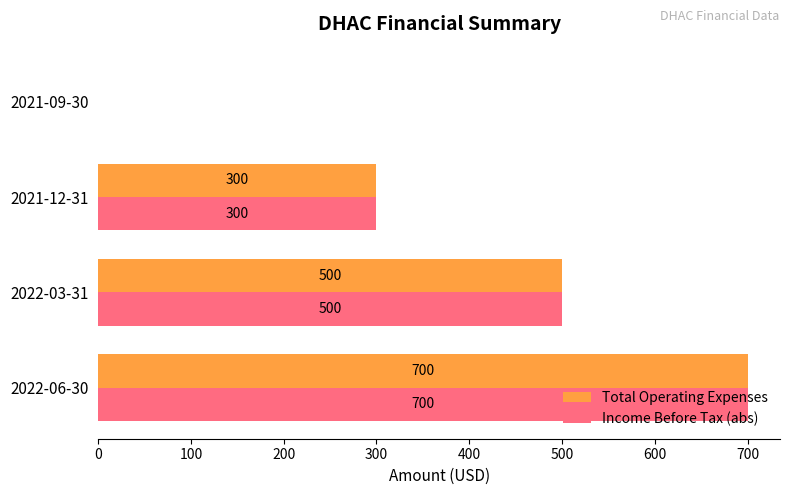

At which label is Income Before Tax (abs) closest to 350?

2021-12-31